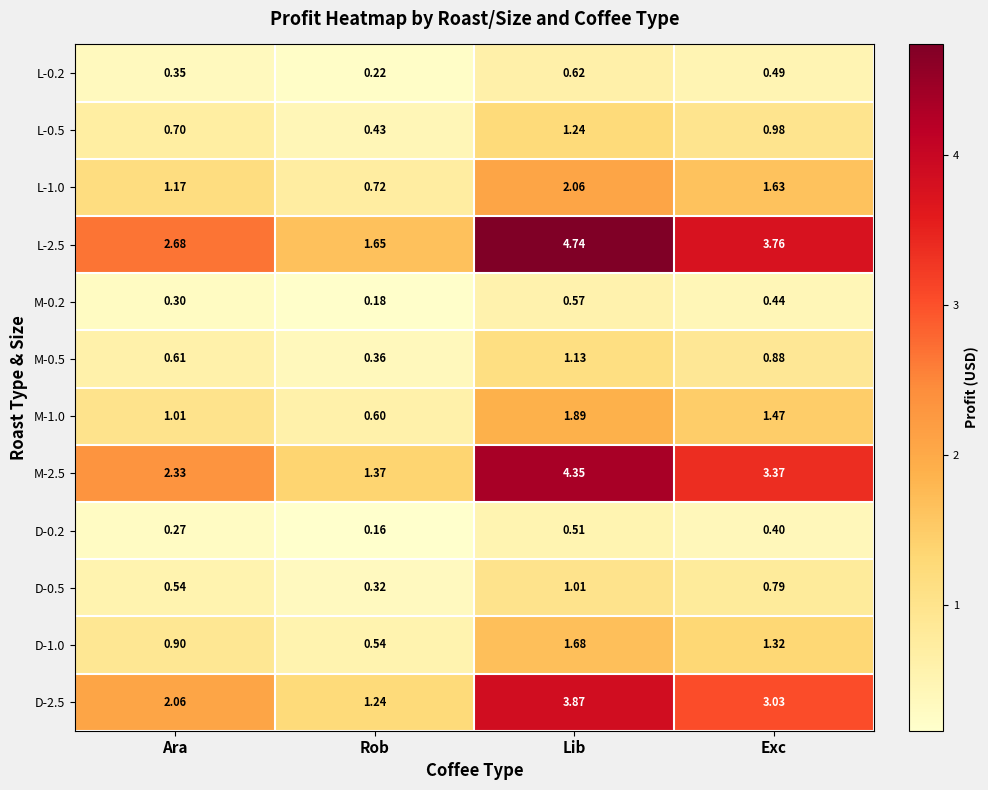

Which series has the largest total across all categories?

L-2.5